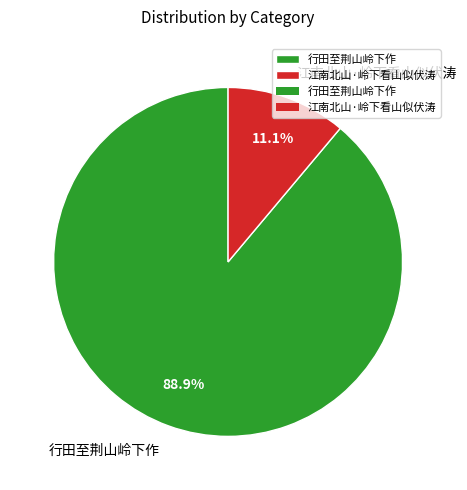

How many slices are in this pie chart?

2